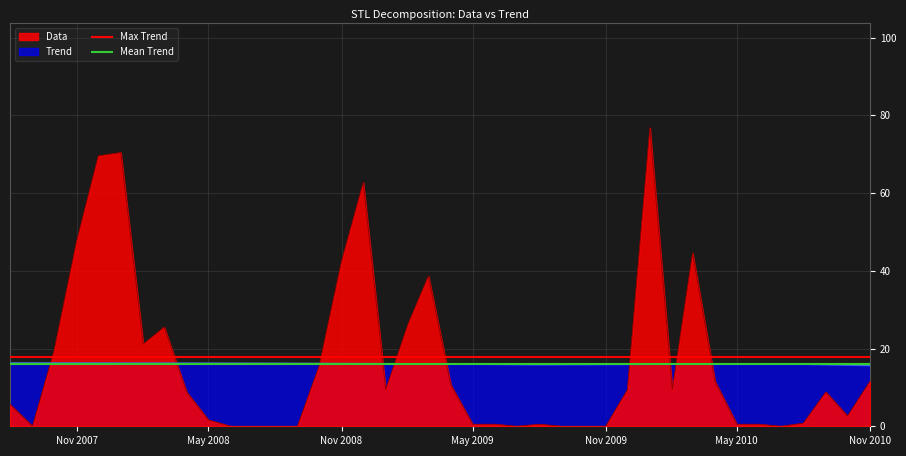

What is the highest value of the Trend series?

16.3